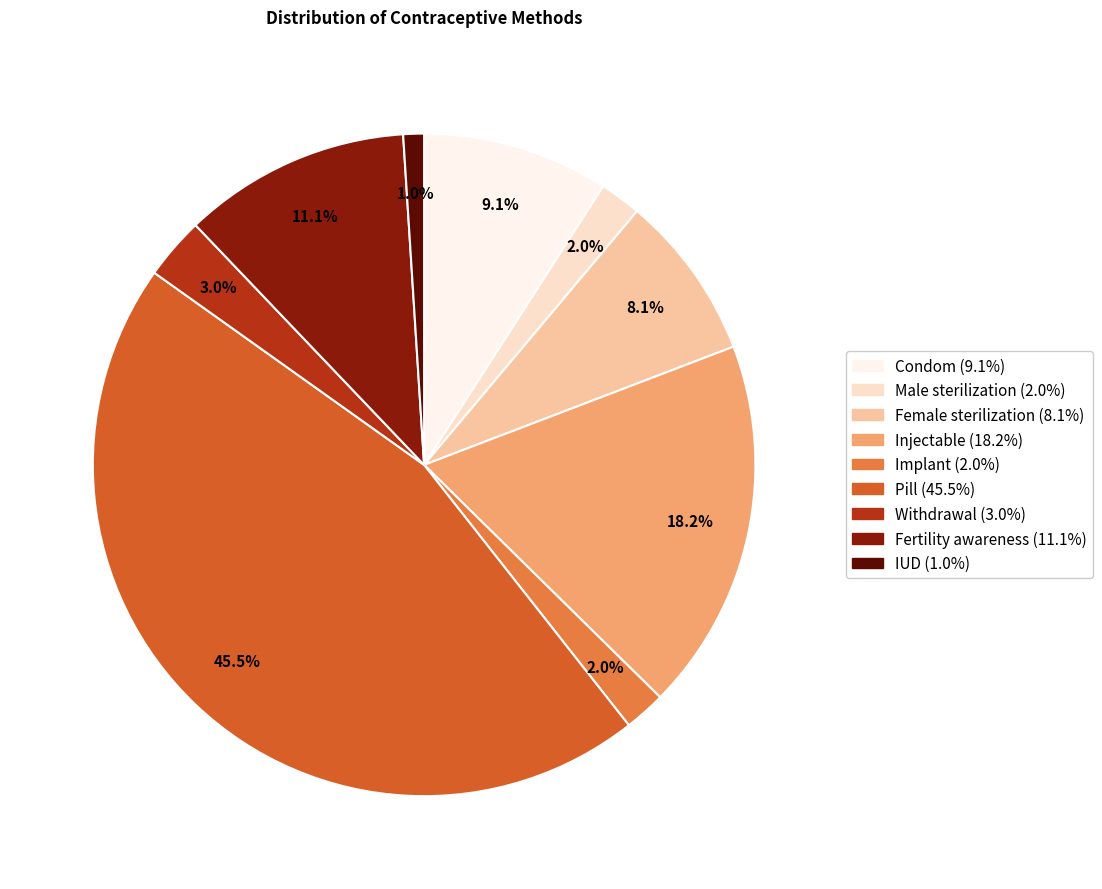

Which category has the biggest portion of the pie?

Pill